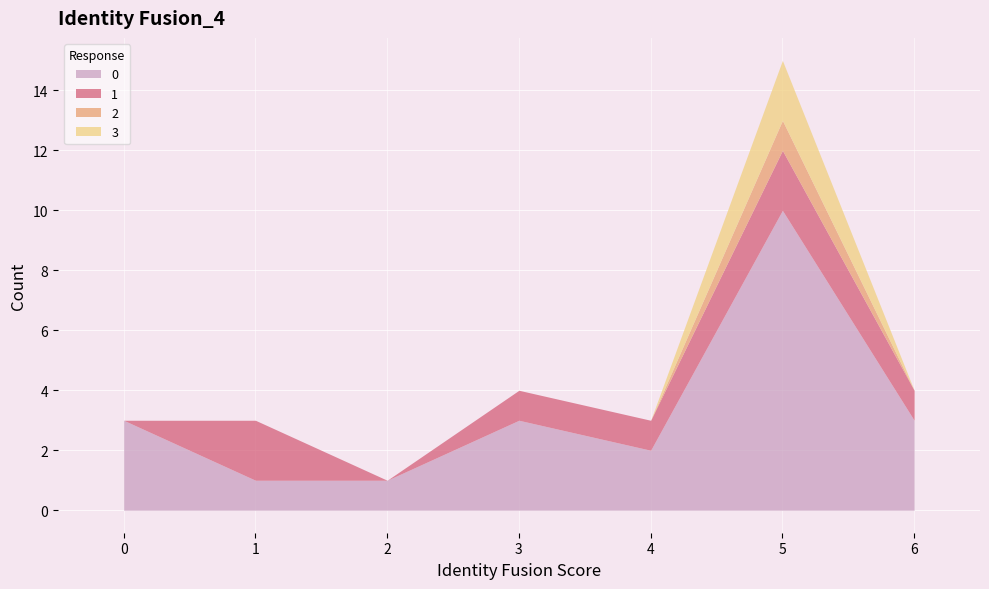

Where is the first local maximum for 2?

5